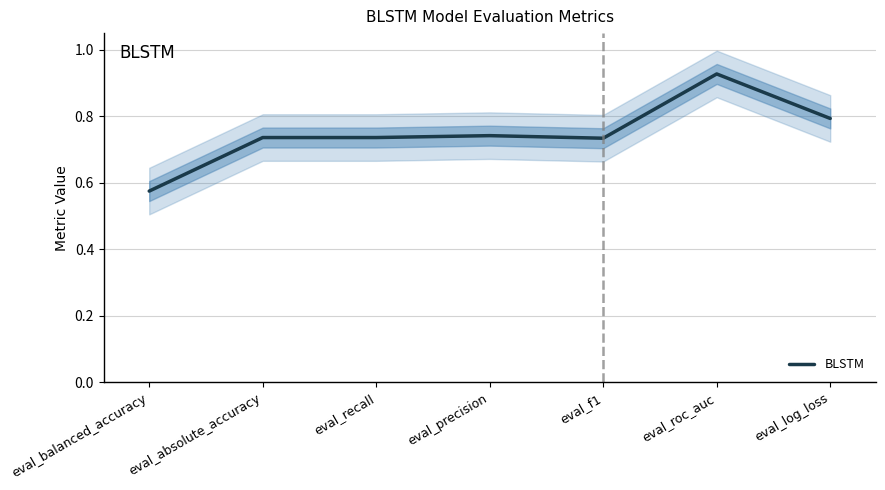

What position from the right is eval_roc_auc?

2